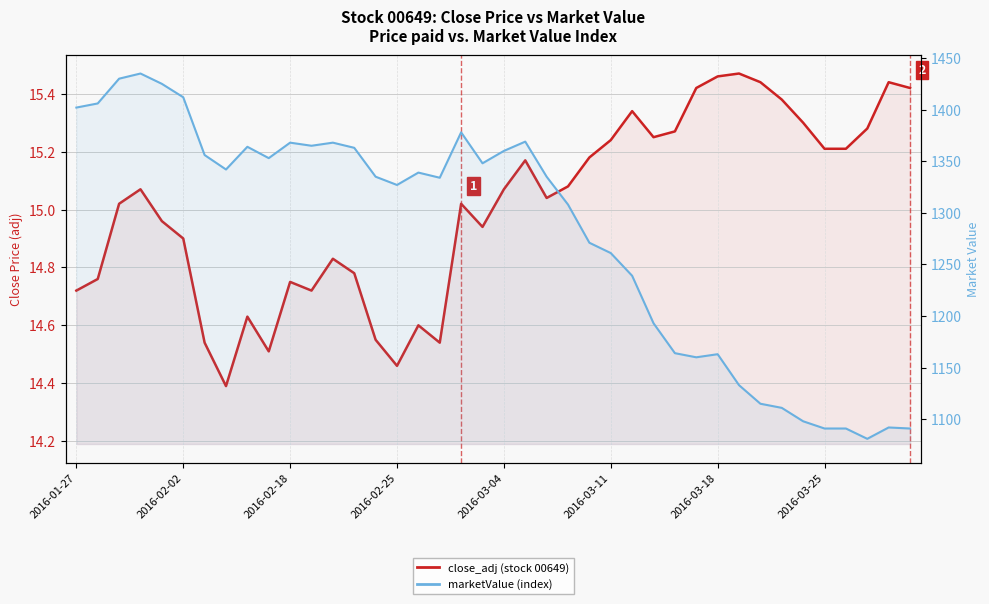

Which series has the widest spread of values?

marketValue (HPI-like index)